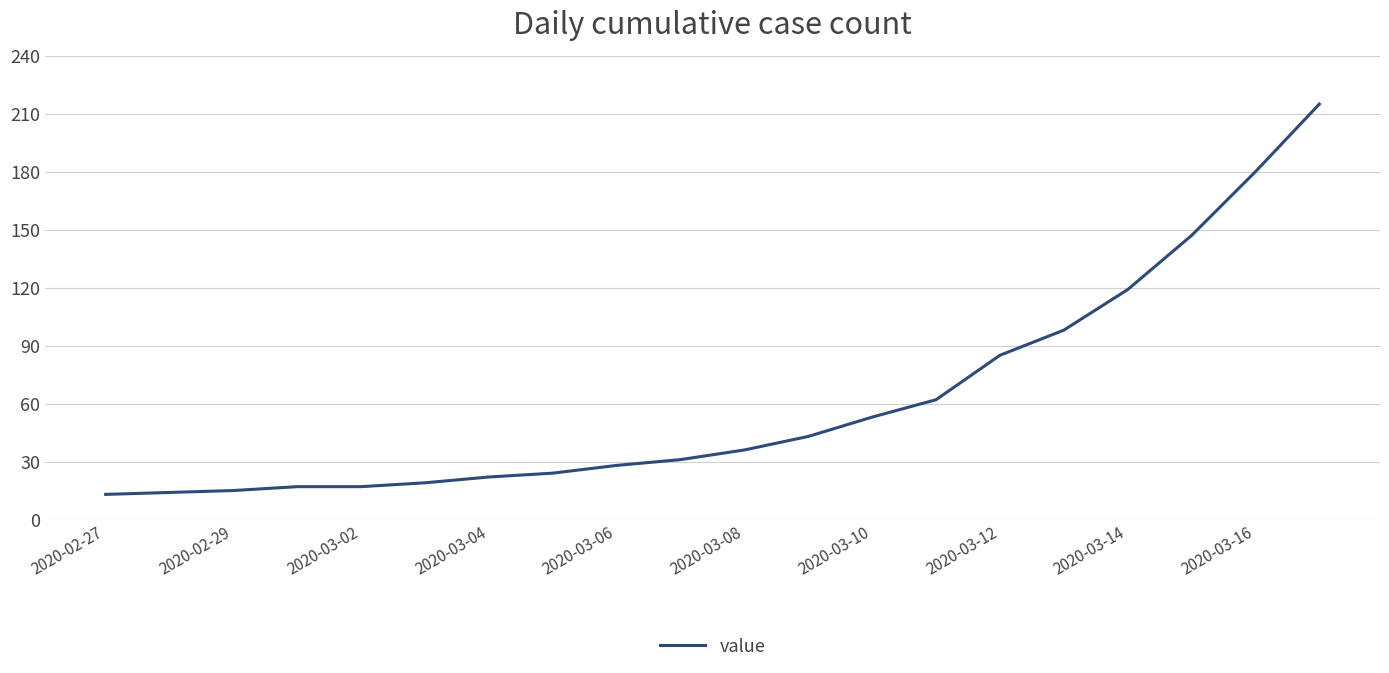

What is the difference between the maximum and minimum values?

202